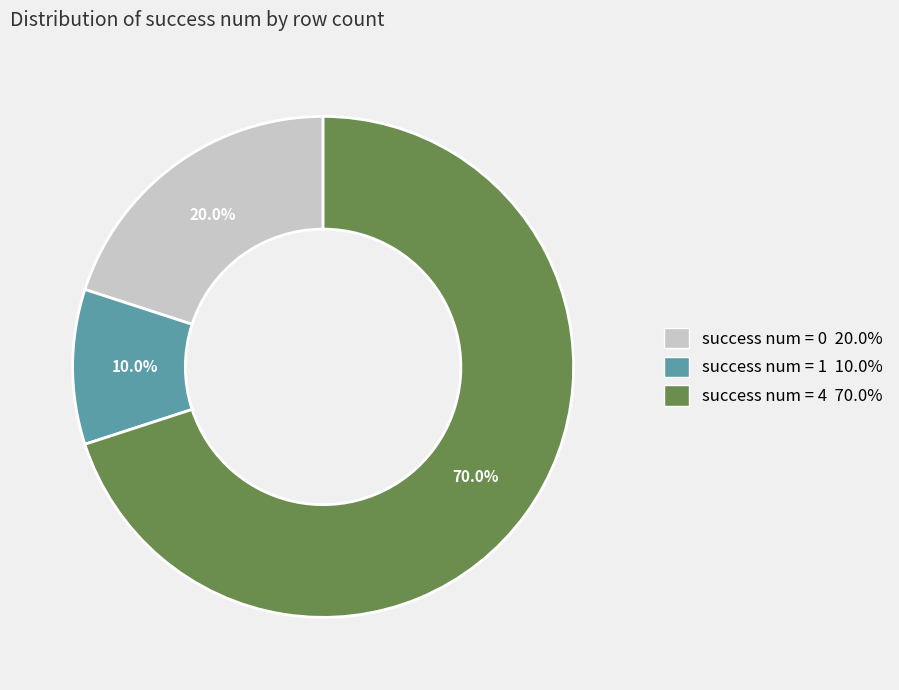

Is there a majority slice in this chart?

Yes